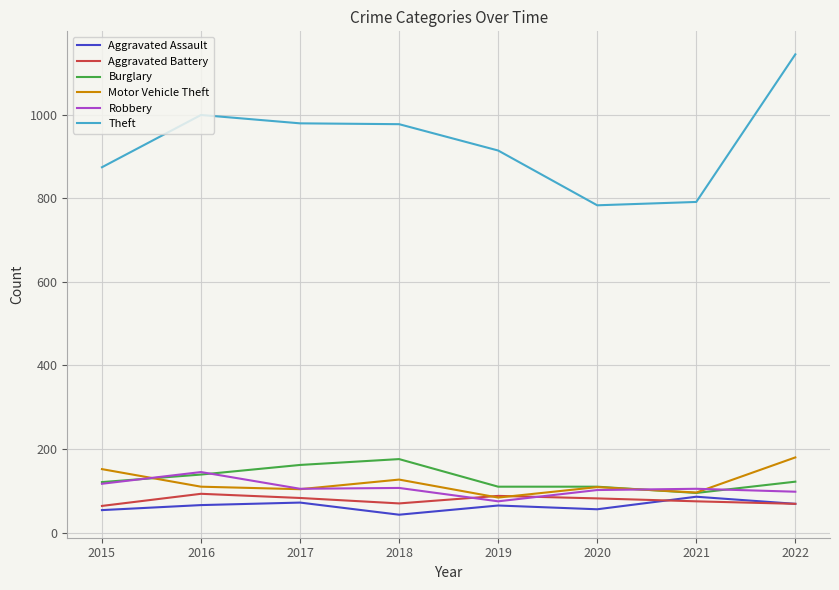

True or false: Robbery has a value of 105 at 2021.

True